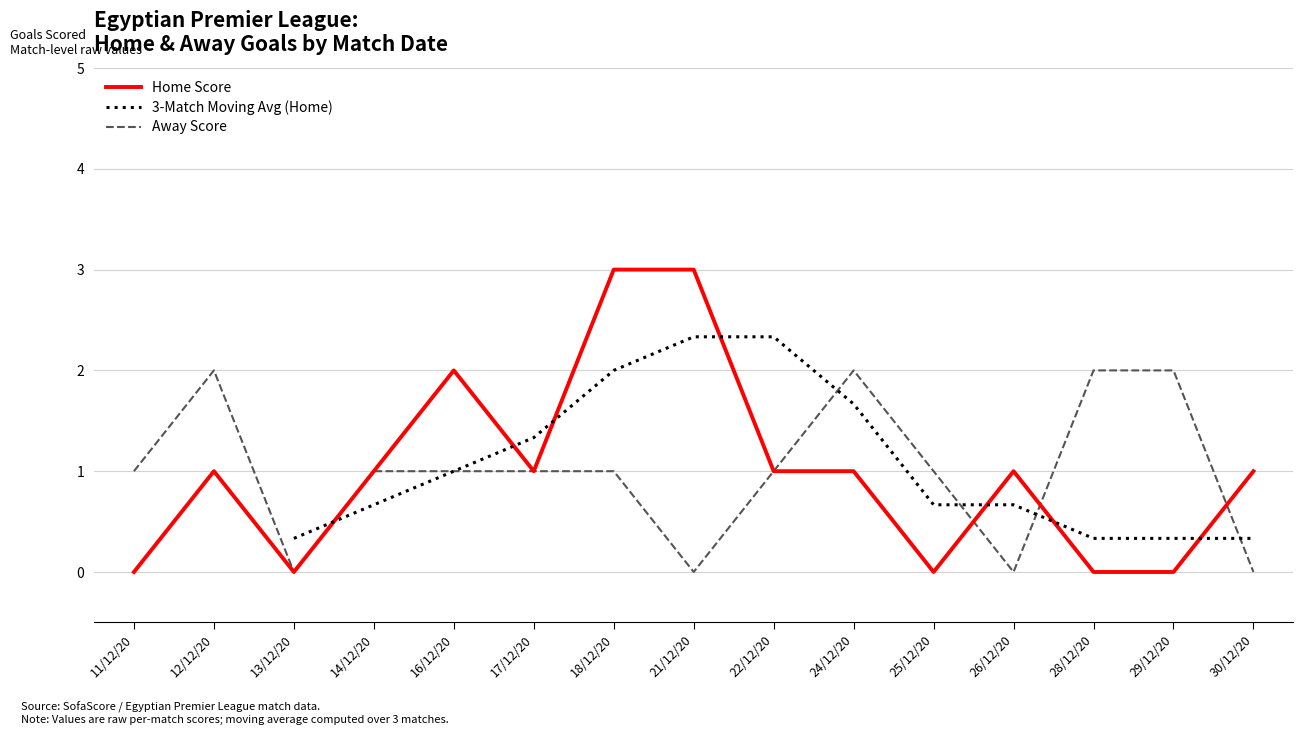

What is the value of the 3-Match Moving Avg (Home) point at the 6th from the left?

1.3